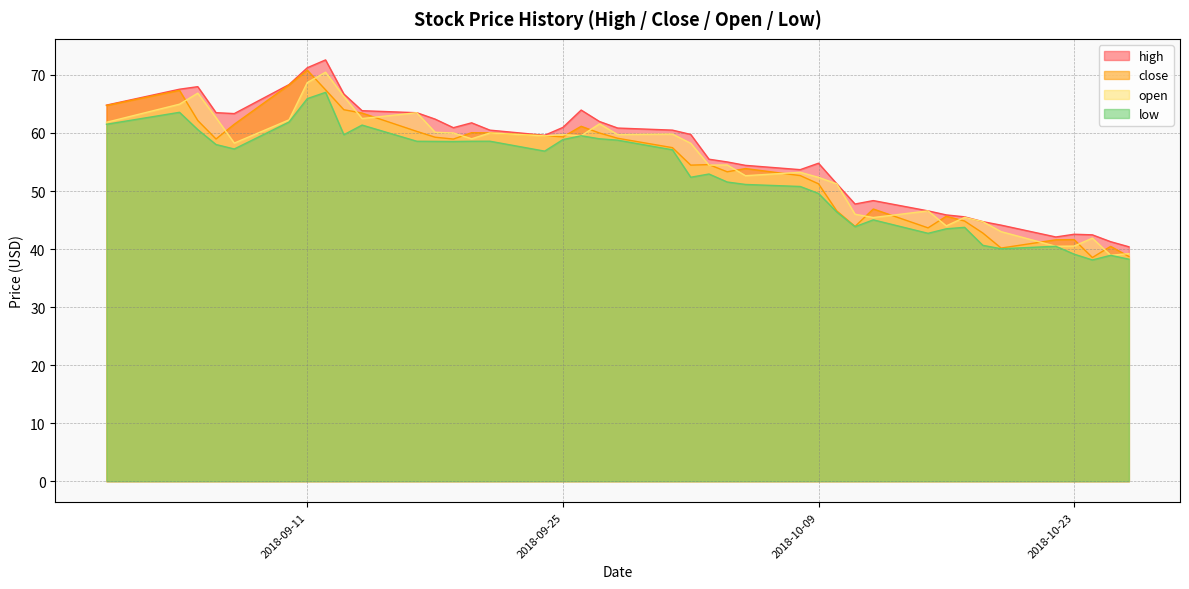

What are all the series names shown in the legend?

high, close, open, low